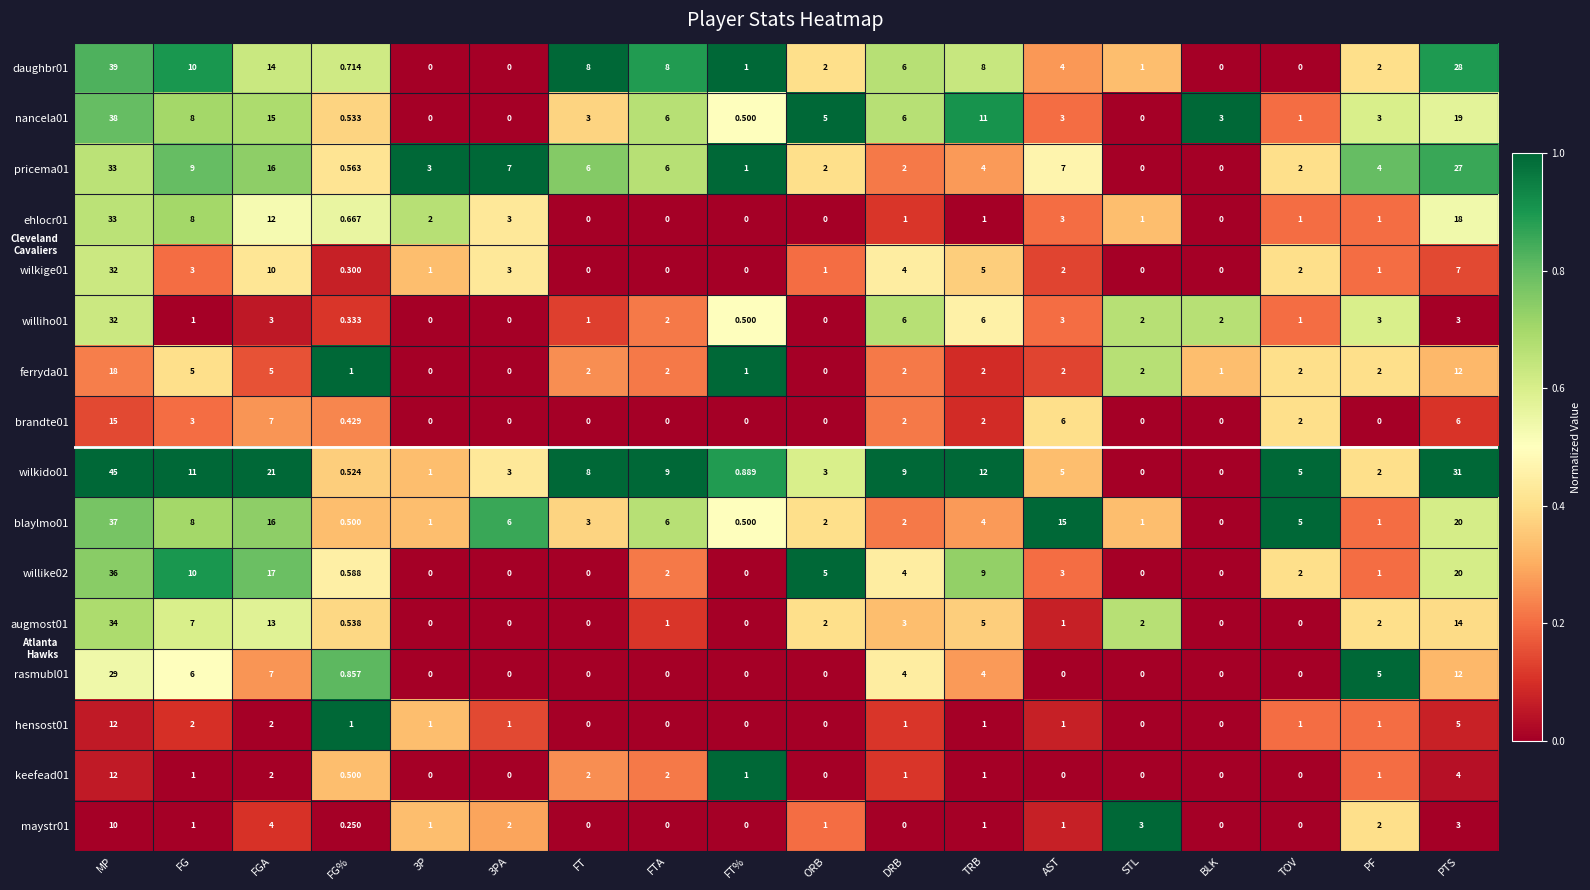

Is the value of blaylmo01 at TRB greater than the value of nancela01 at FT?

Yes